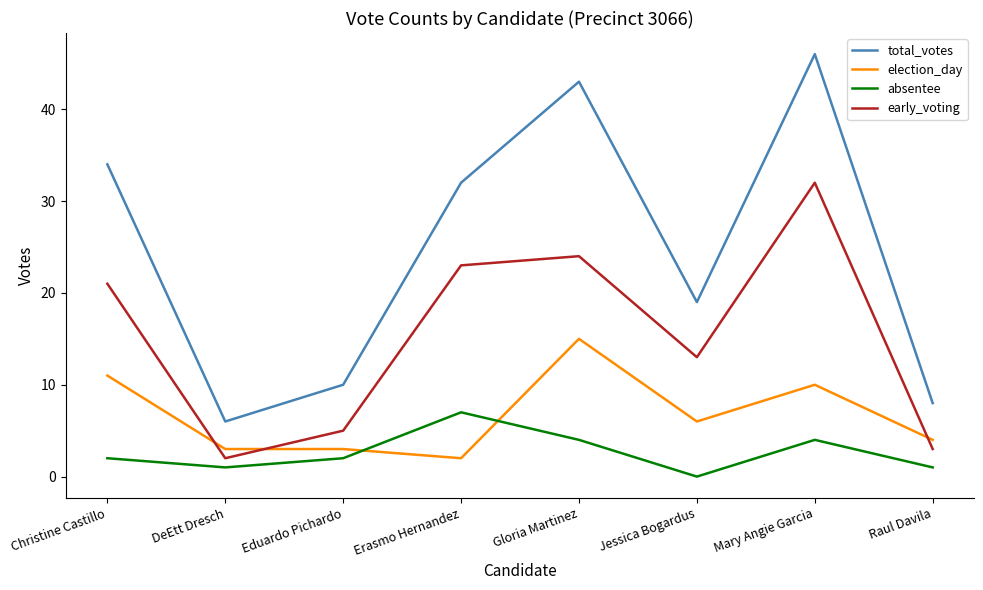

Which series has the largest range (max minus min)?

total_votes